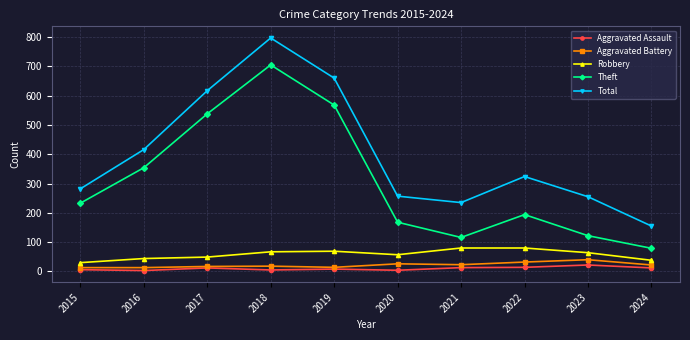

Does the chart display data point markers on the line(s)?

Yes